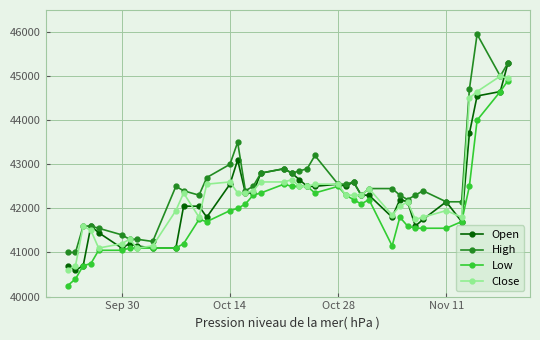

How many categories are shown in the chart?

39